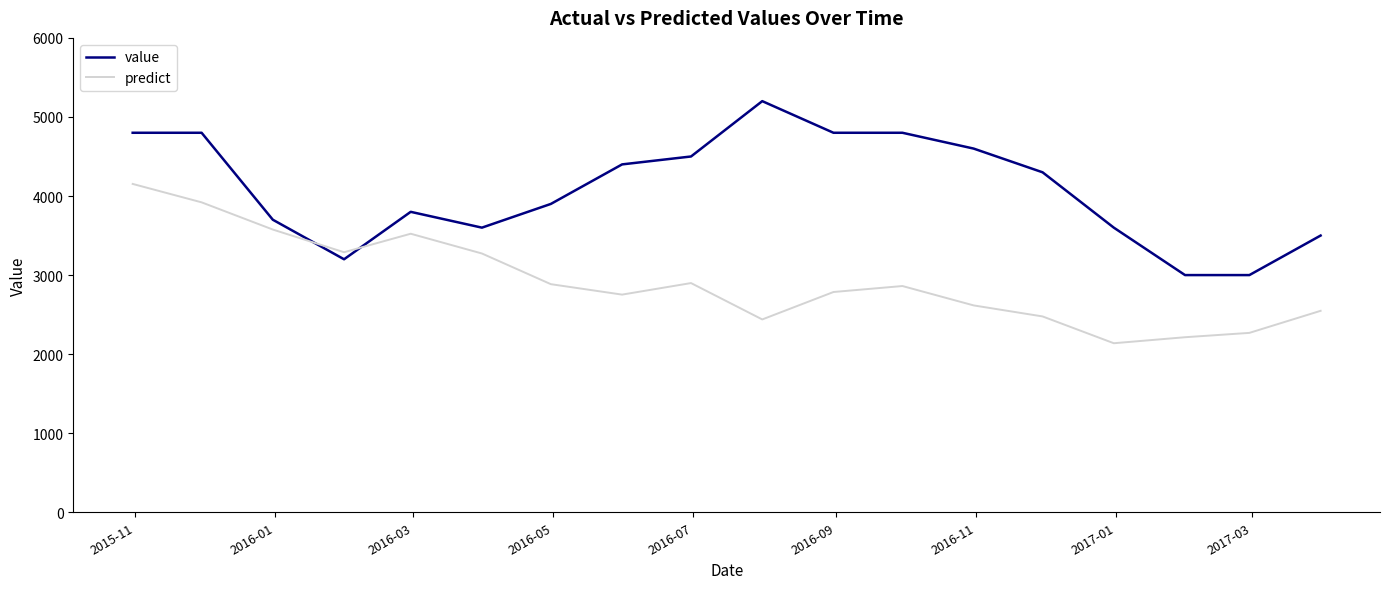

Which series has the largest total across all categories?

value